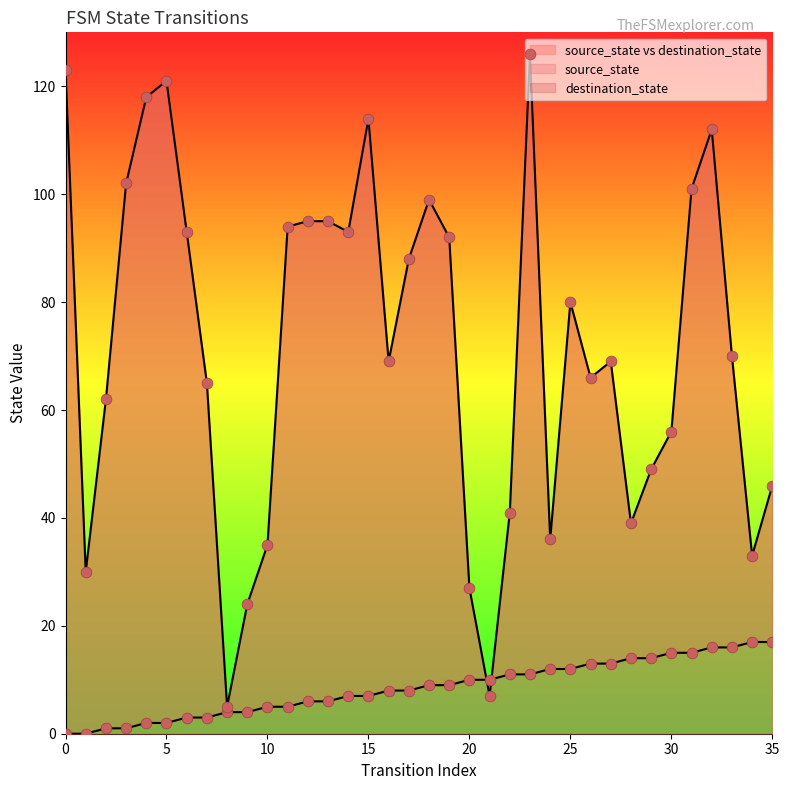

At which category is the sum across all series the highest?

23